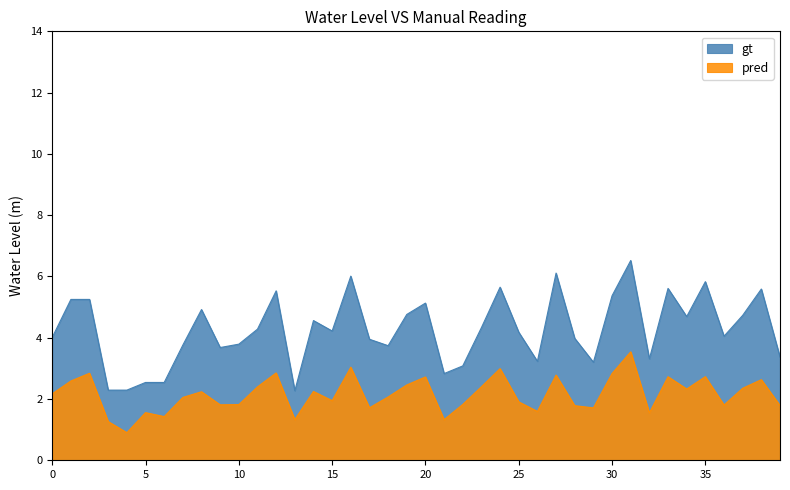

The chart shows a value of 1.2 at 2000-11-05. True or false?

False